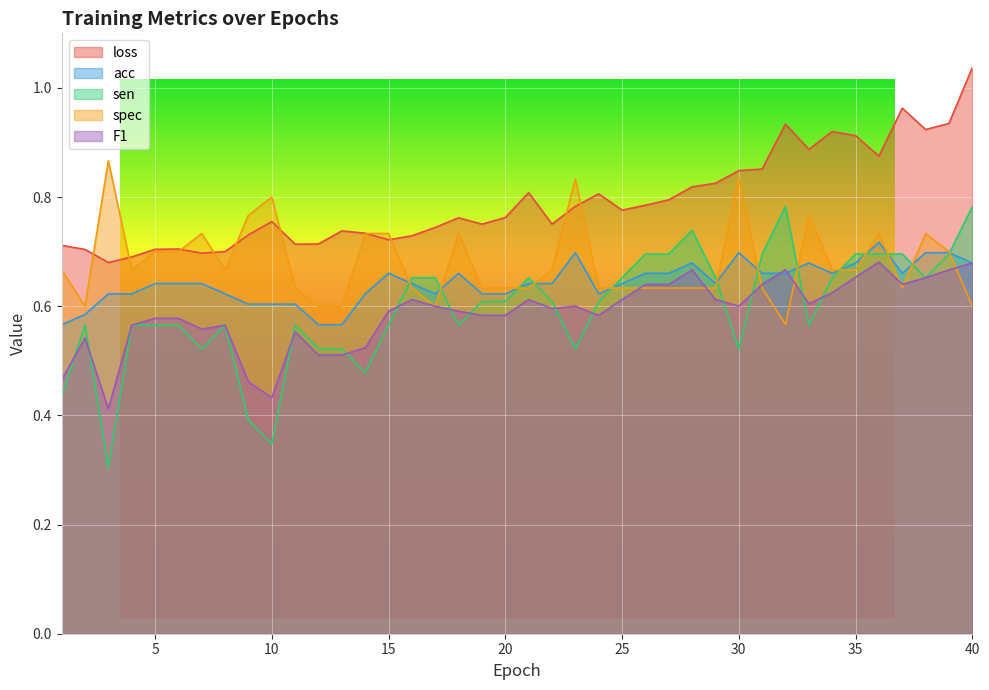

What is the maximum value for F1?

0.7